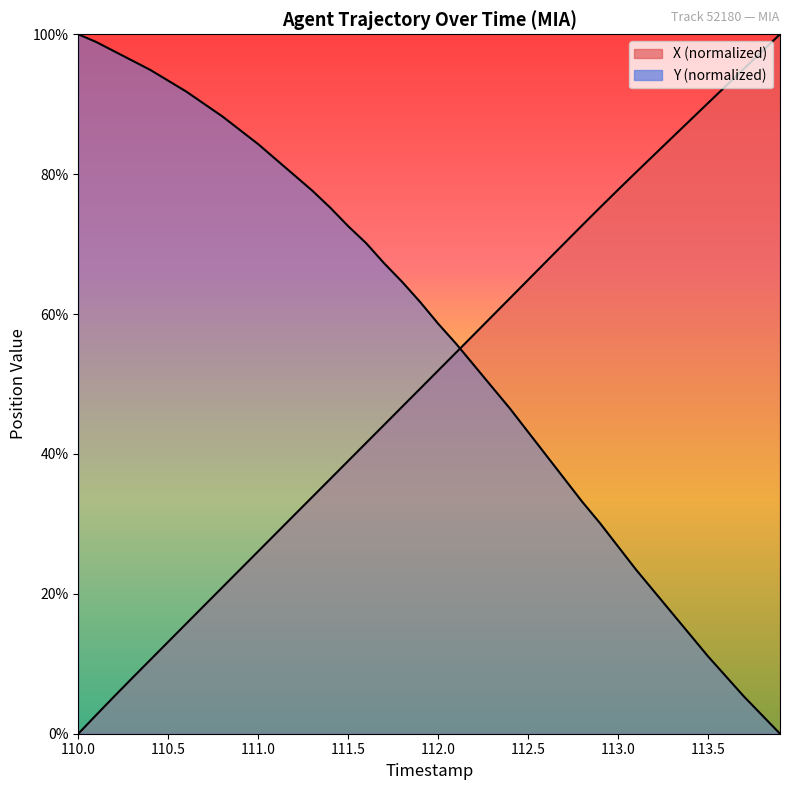

Does the chart display data point markers on the line(s)?

No